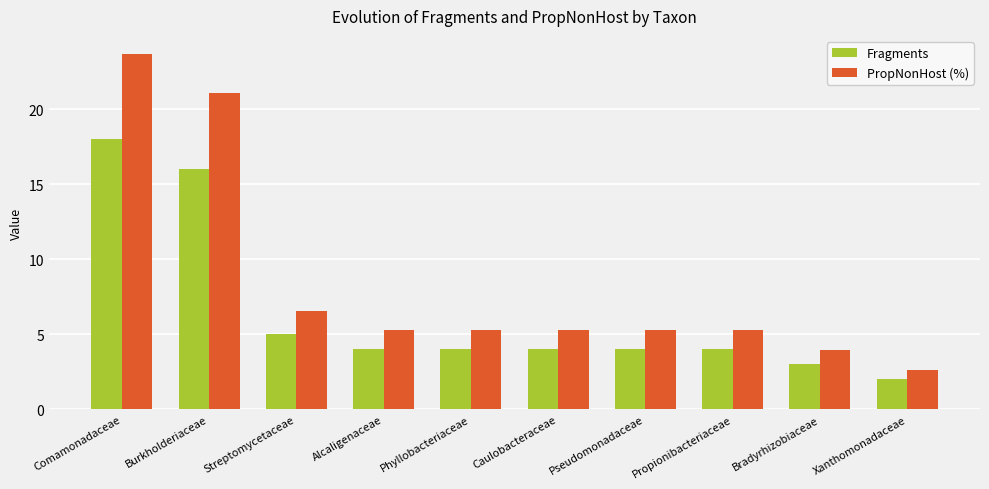

Reading left to right, transcribe all the data shown in this chart.

Fragments: Comamonadaceae=18.0	Burkholderiaceae=16.0	Streptomycetaceae=5.0	Alcaligenaceae=4.0	Phyllobacteriaceae=4.0	Caulobacteraceae=4.0	Pseudomonadaceae=4.0	Propionibacteriaceae=4.0	Bradyrhizobiaceae=3.0	Xanthomonadaceae=2.0
PropNonHost (%): Comamonadaceae=23.7	Burkholderiaceae=21.1	Streptomycetaceae=6.6	Alcaligenaceae=5.3	Phyllobacteriaceae=5.3	Caulobacteraceae=5.3	Pseudomonadaceae=5.3	Propionibacteriaceae=5.3	Bradyrhizobiaceae=3.9	Xanthomonadaceae=2.6